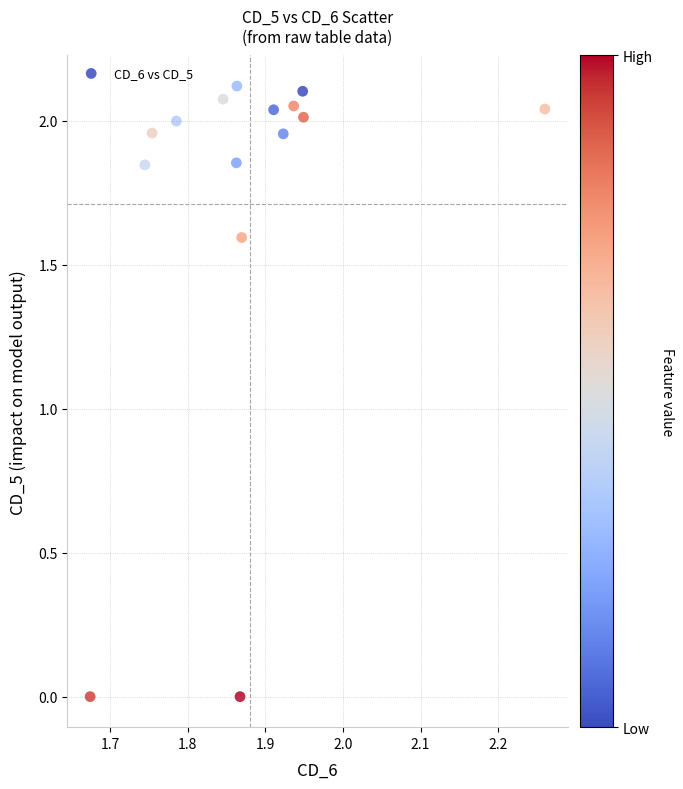

What Y value in the scatter plot is closest to 1?

1.6